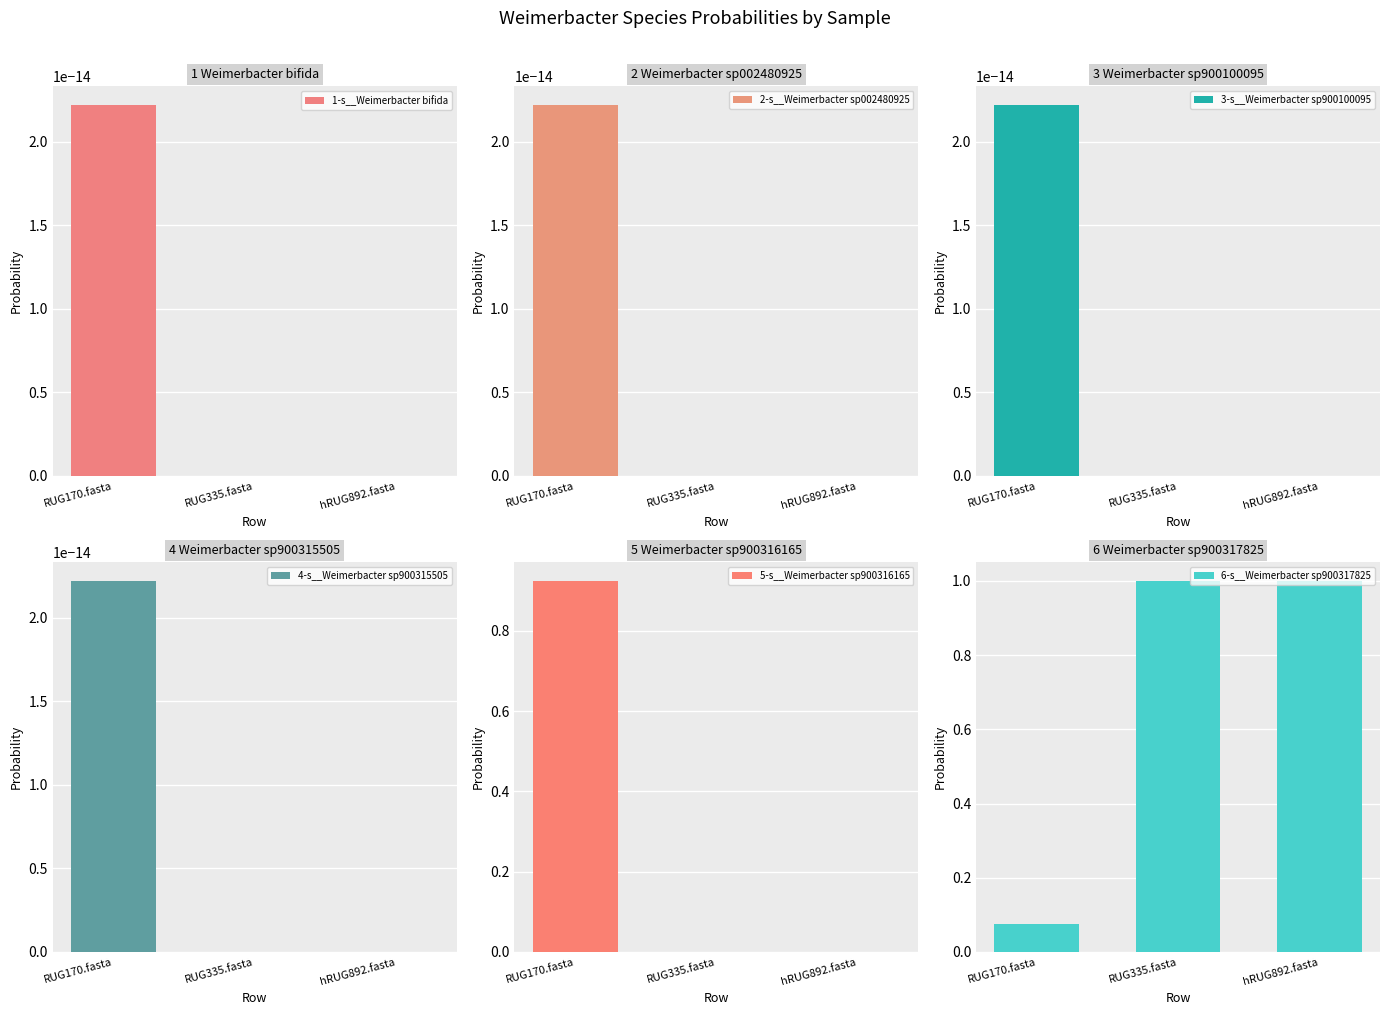

Is the value of 4-s__Weimerbacter sp900315505 at RUG170.fasta greater than the value of 2-s__Weimerbacter sp002480925 at hRUG892.fasta?

Yes